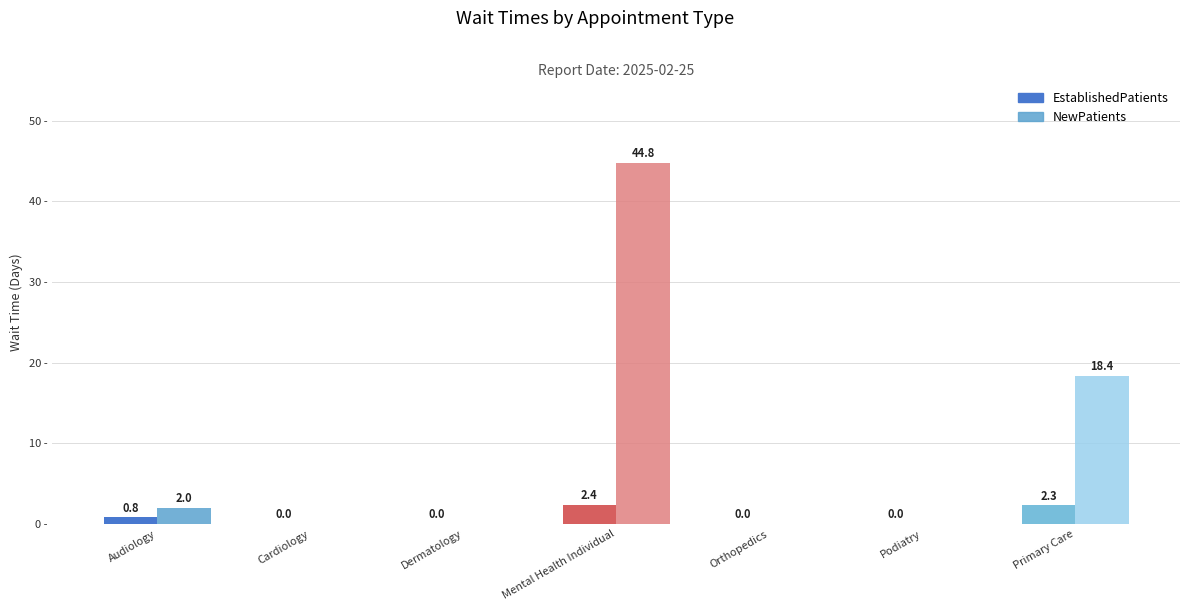

Which series has the largest total across all categories?

NewPatients